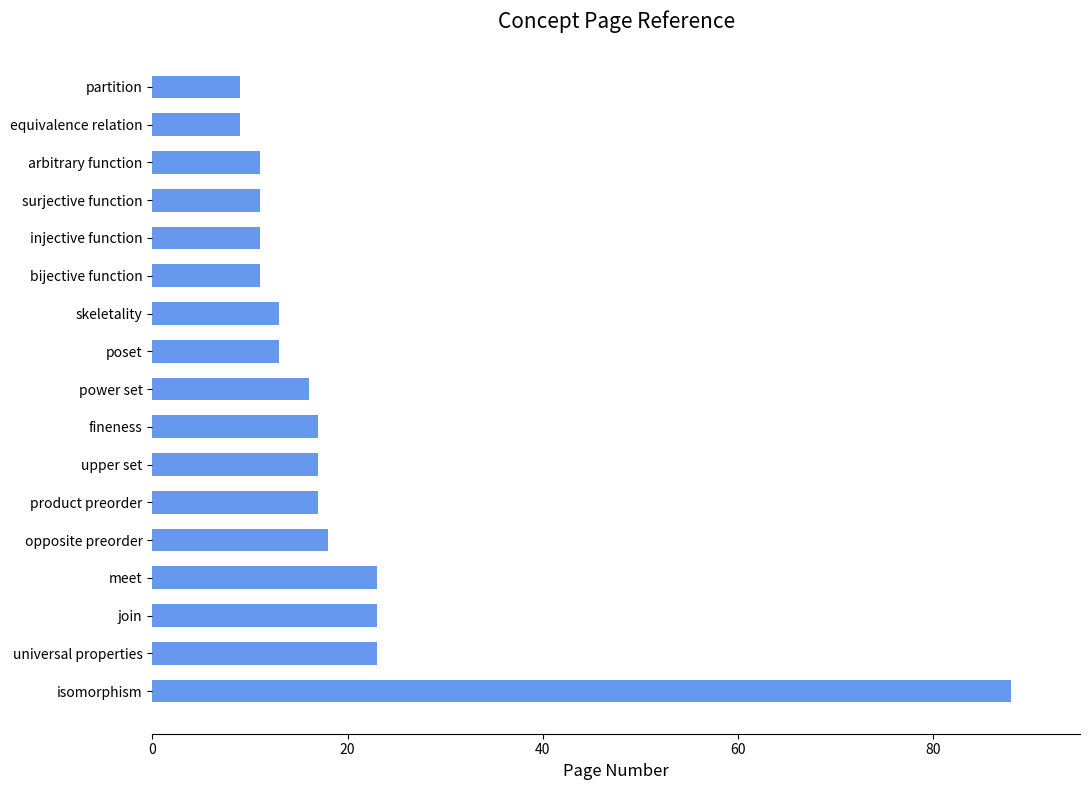

What is the difference between the maximum and minimum values?

79